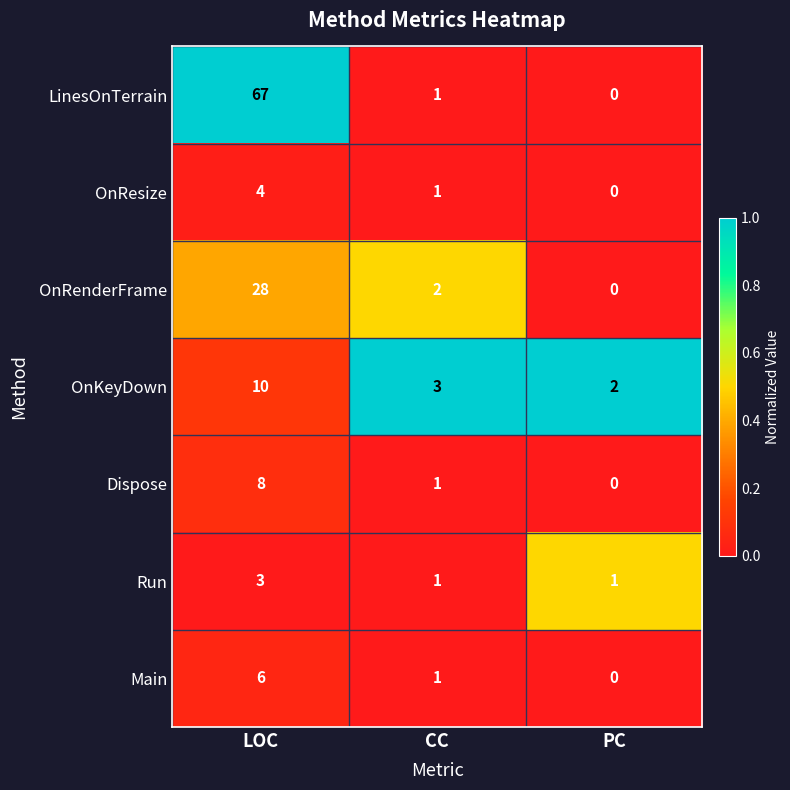

What is the difference between the highest and lowest values at LOC?

64